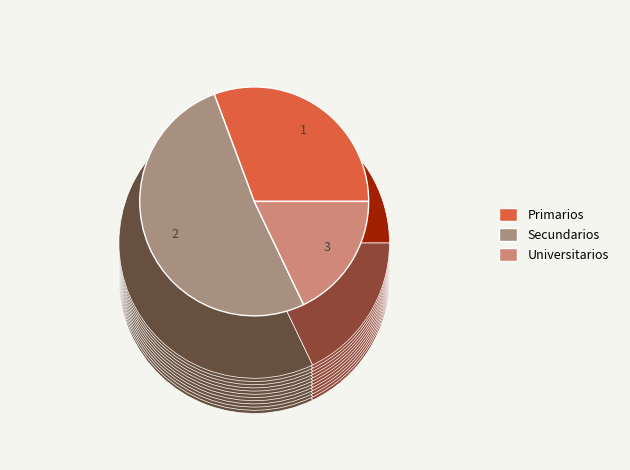

True or false: Universitarios accounts for 18% of the total.

True